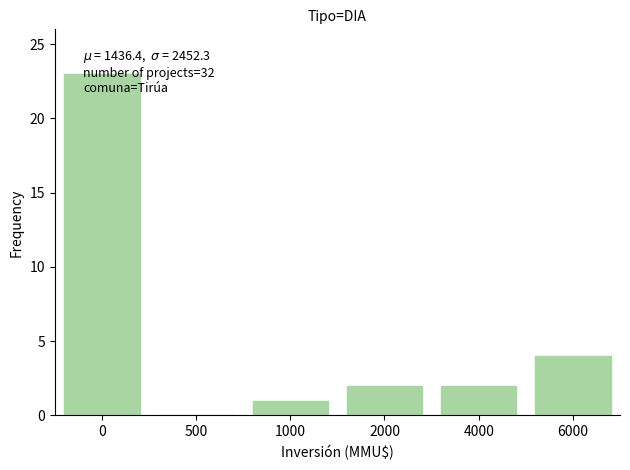

The chart shows a value of 6 at 6000. True or false?

False